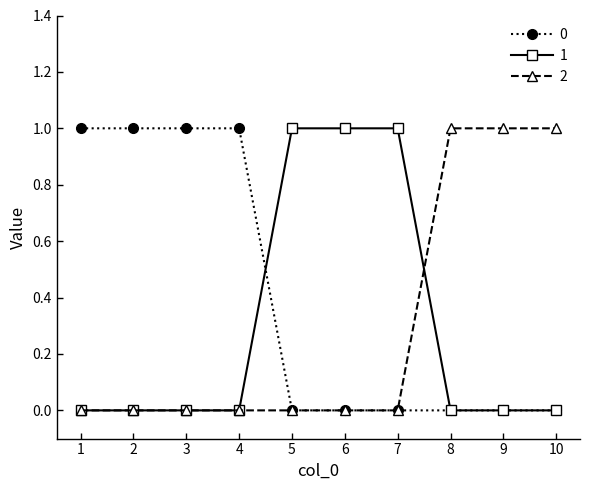

How many lines are shown in the chart?

3